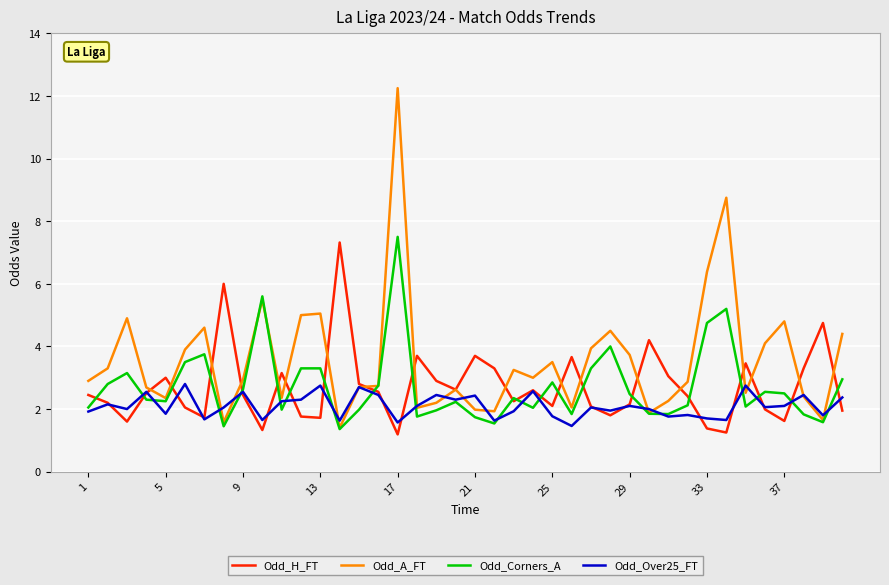

Which series has the largest total across all categories?

Odd_A_FT